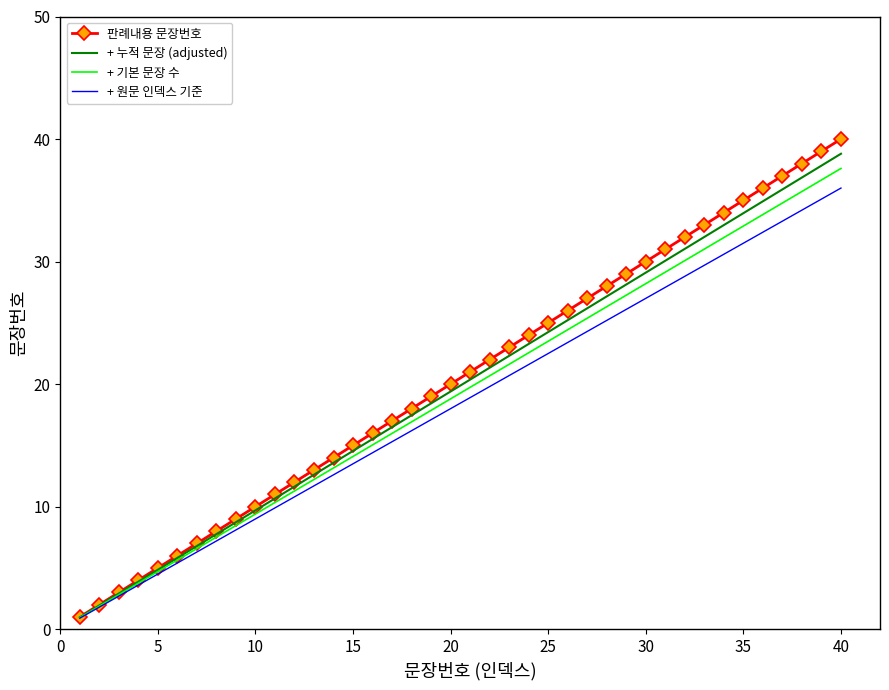

What is the maximum value for + 누적 문장 (adjusted)?

38.8